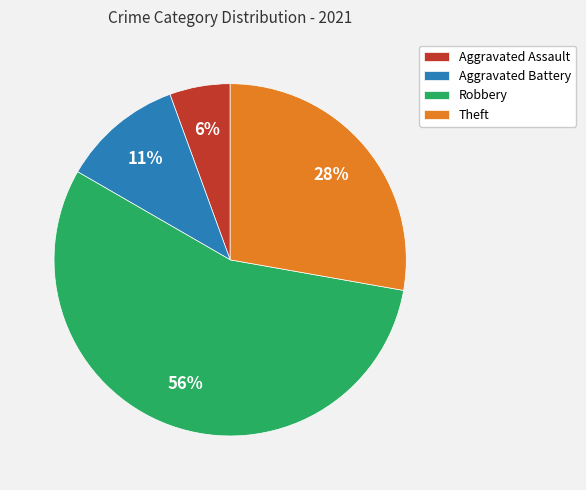

Which category has the biggest portion of the pie?

Robbery